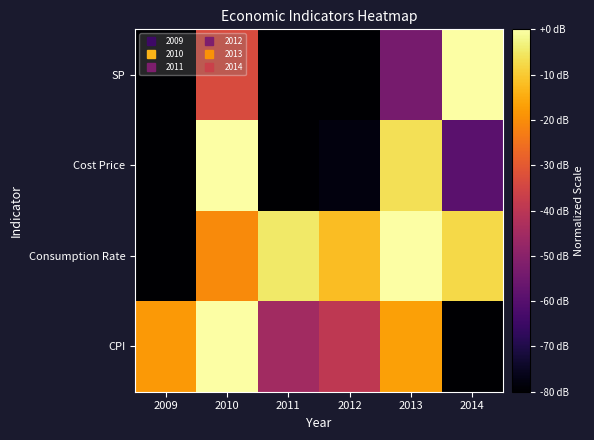

Rank the series by their maximum value, from lowest to highest.

CPI, Consumption Rate, Cost Price, SP